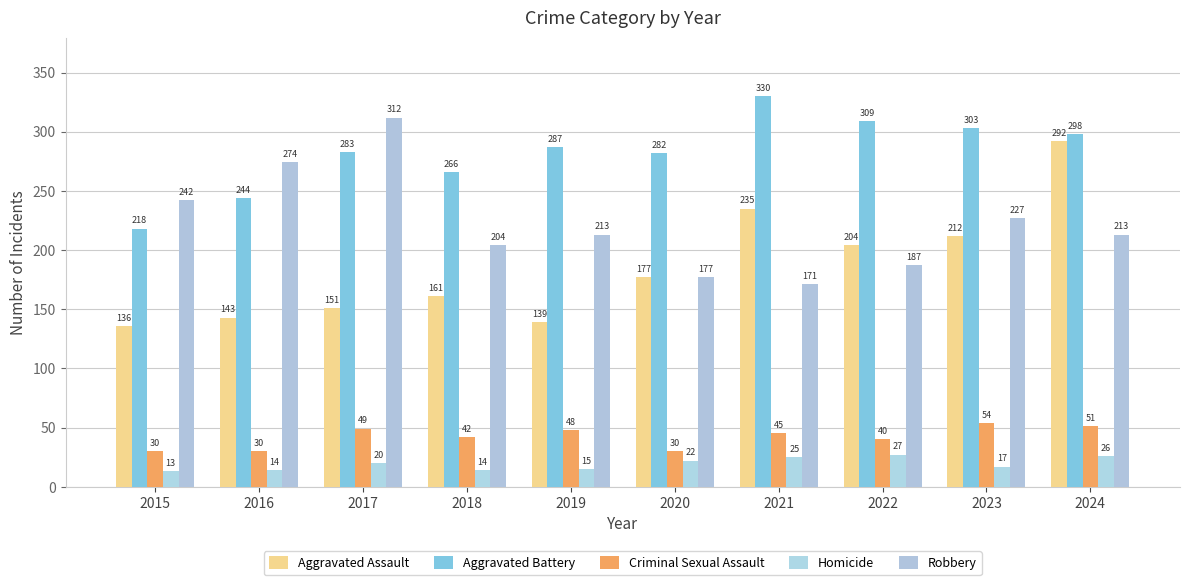

What is the sum of all Homicide values?

193